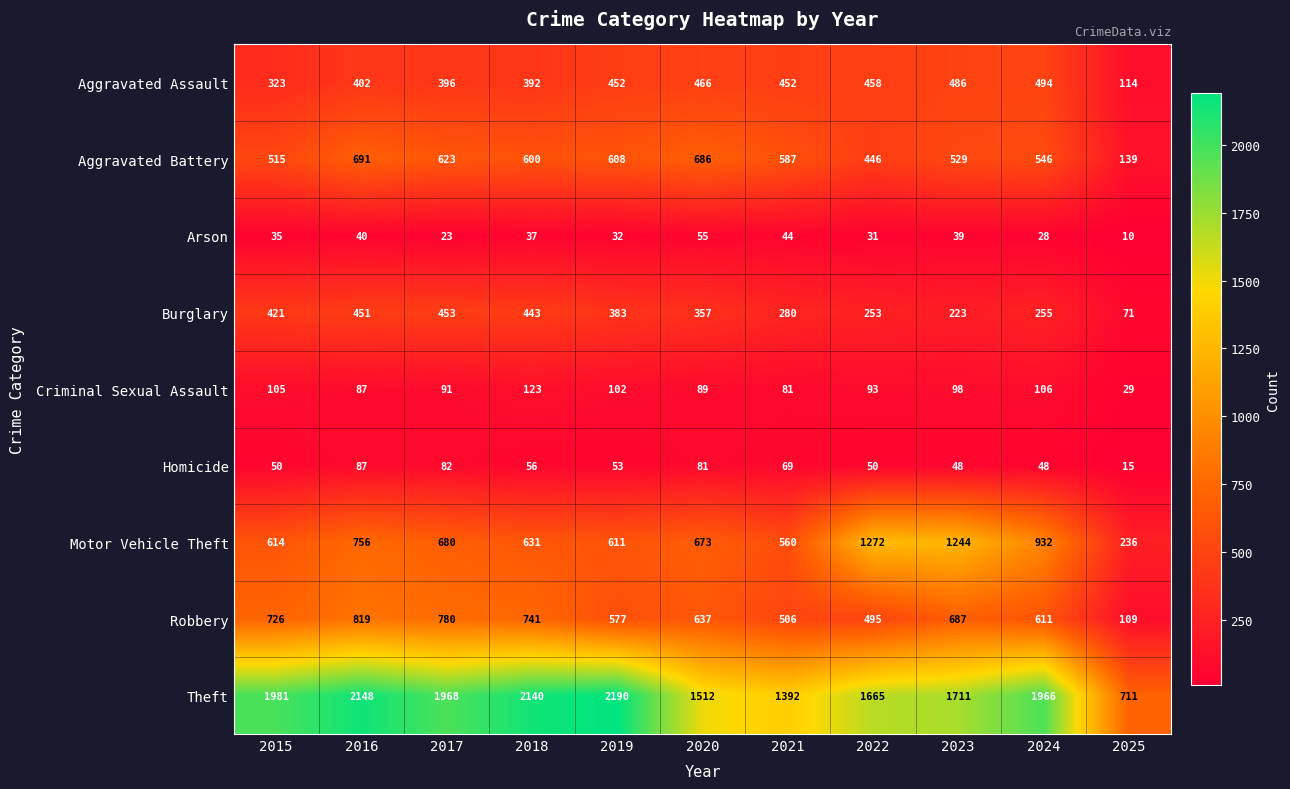

At which category is the sum across all series the highest?

2016